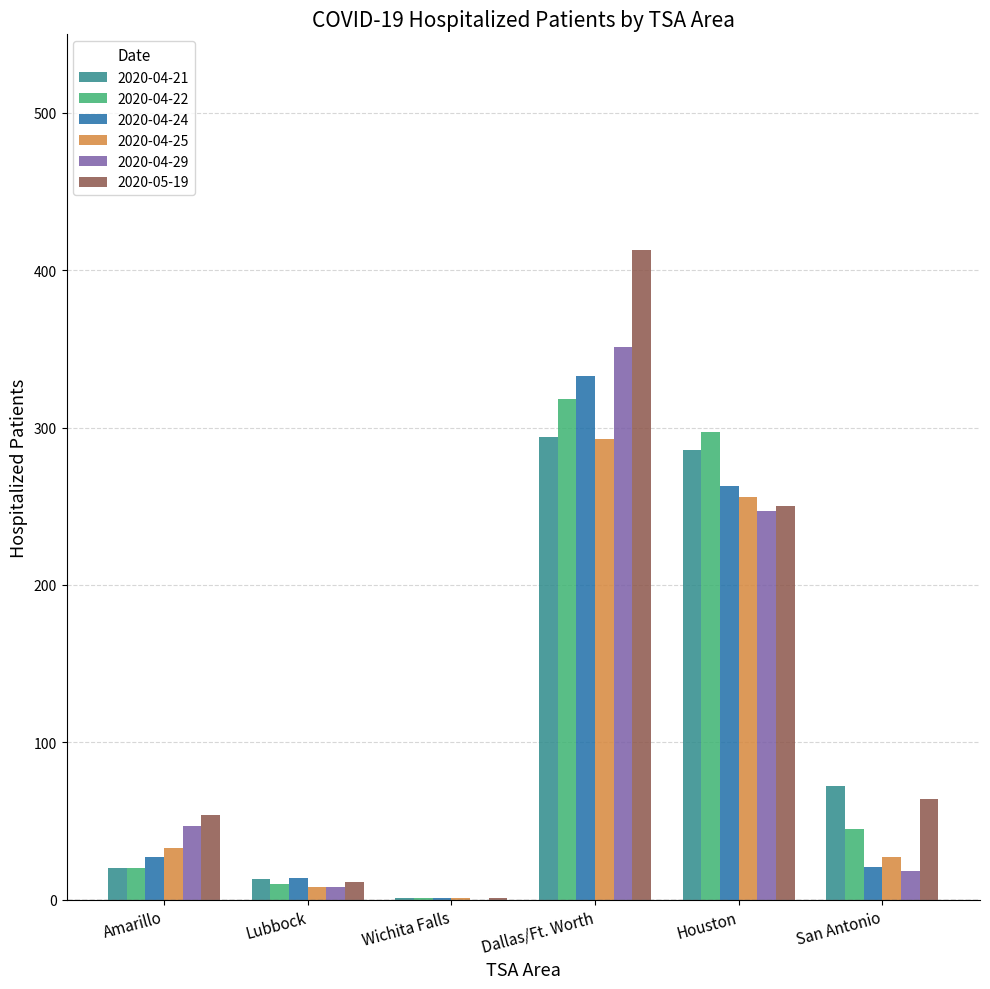

Which series changed the most between Dallas/Ft. Worth and Houston?

2020-05-19